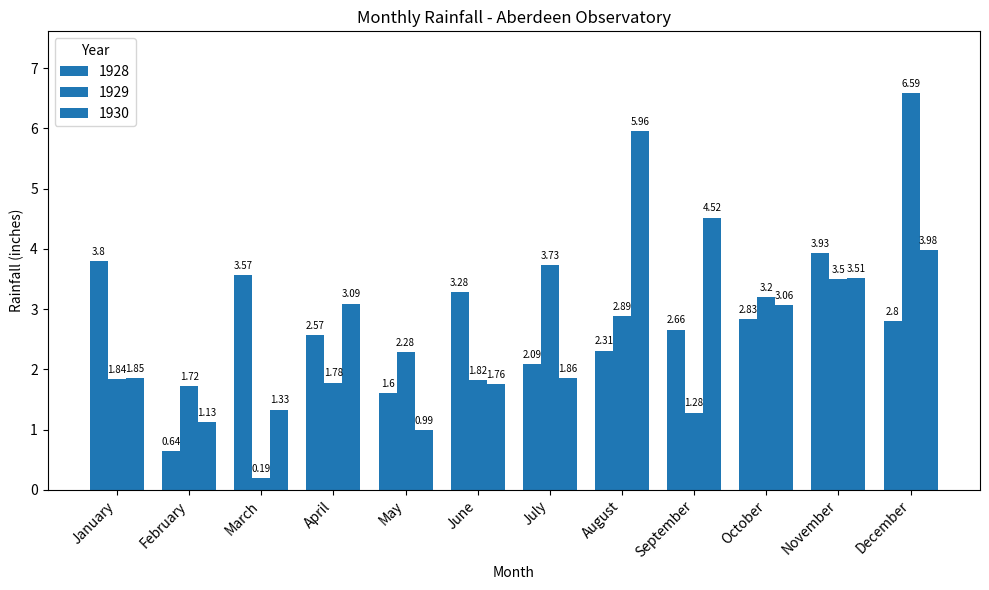

At how many categories does at least one series exceed 4?

3